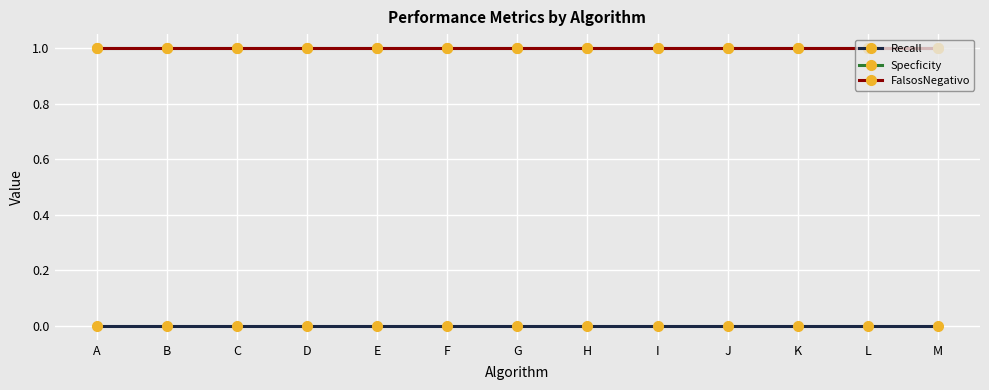

Does the chart have visible grid lines?

Yes